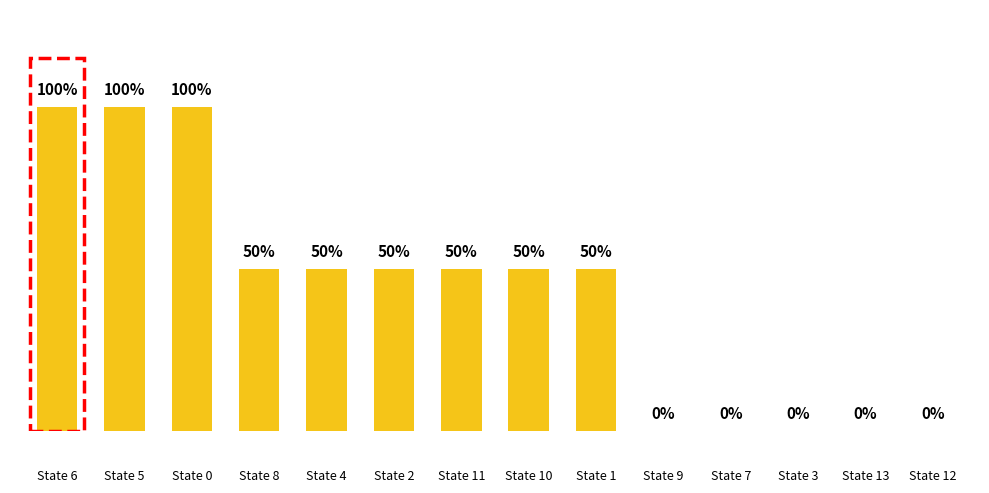

Reading left to right, extract all data points from this chart.

State 6=100	State 5=100	State 0=100	State 8=50	State 4=50	State 2=50	State 11=50	State 10=50	State 1=50	State 9=0	State 7=0	State 3=0	State 13=0	State 12=0